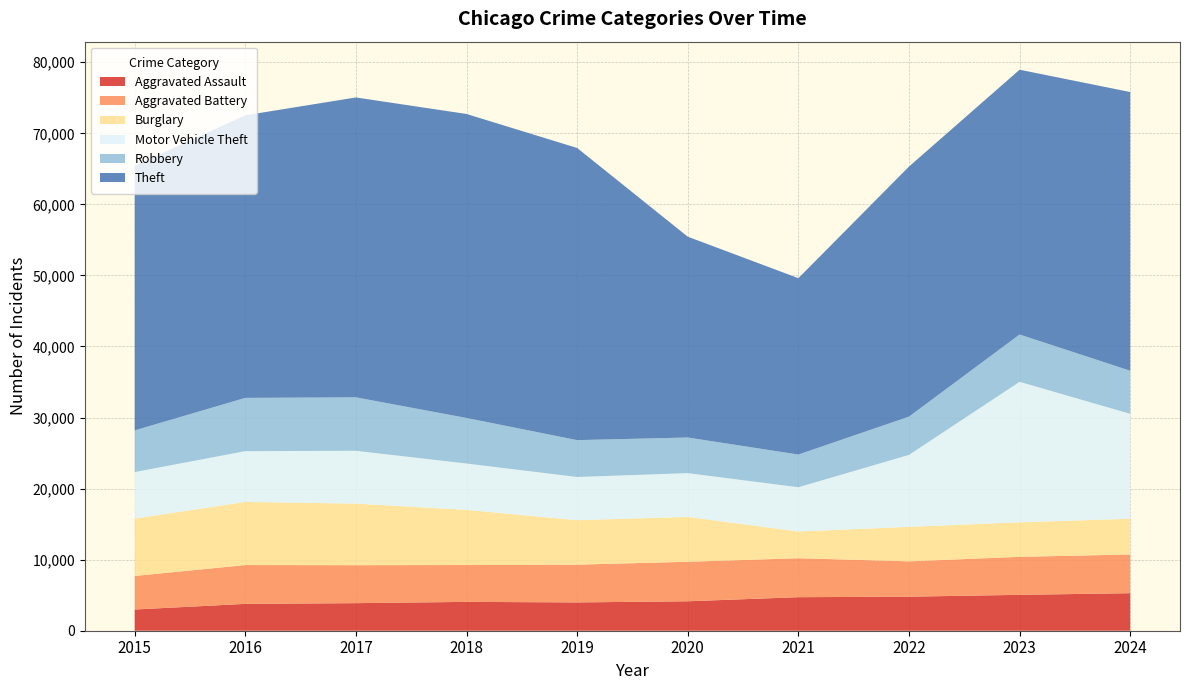

Reading right to left, what are all the values shown in this chart?

Aggravated Assault: 5282	5049	4792	4719	4144	3984	4060	3879	3780	2984
Aggravated Battery: 5448	5348	4974	5483	5561	5314	5186	5342	5462	4722
Burglary: 5025	4860	4850	3761	6313	6256	7760	8666	8883	8075
Motor Vehicle Theft: 14768	19773	10128	6228	6162	6080	6524	7435	7147	6546
Robbery: 6064	6657	5387	4603	5010	5189	6410	7524	7496	5866
Theft: 39221	37263	35188	24818	28261	41112	42781	42202	39766	37245